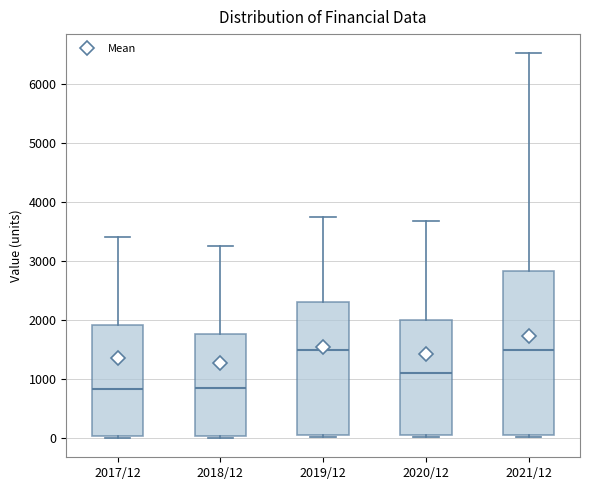

Reading left to right, read every box against the y-axis: the position of its median line, the range the box covers, and the ends of its whiskers. The values are not printed on the chart, so give them approximately, as read against the axis.

2017/12: median 800, box 0 to 1900, whiskers 0 (just below the box's lower edge) to 3400
2018/12: median 800, box 0 to 1800, whiskers 0 (just below the box's lower edge) to 3300
2019/12: median 1500, box 100 to 2300, whiskers 0 to 3700
2020/12: median 1100, box 100 to 2000, whiskers 0 to 3700
2021/12: median 1500, box 0 to 2800, whiskers 0 (just below the box's lower edge) to 6500